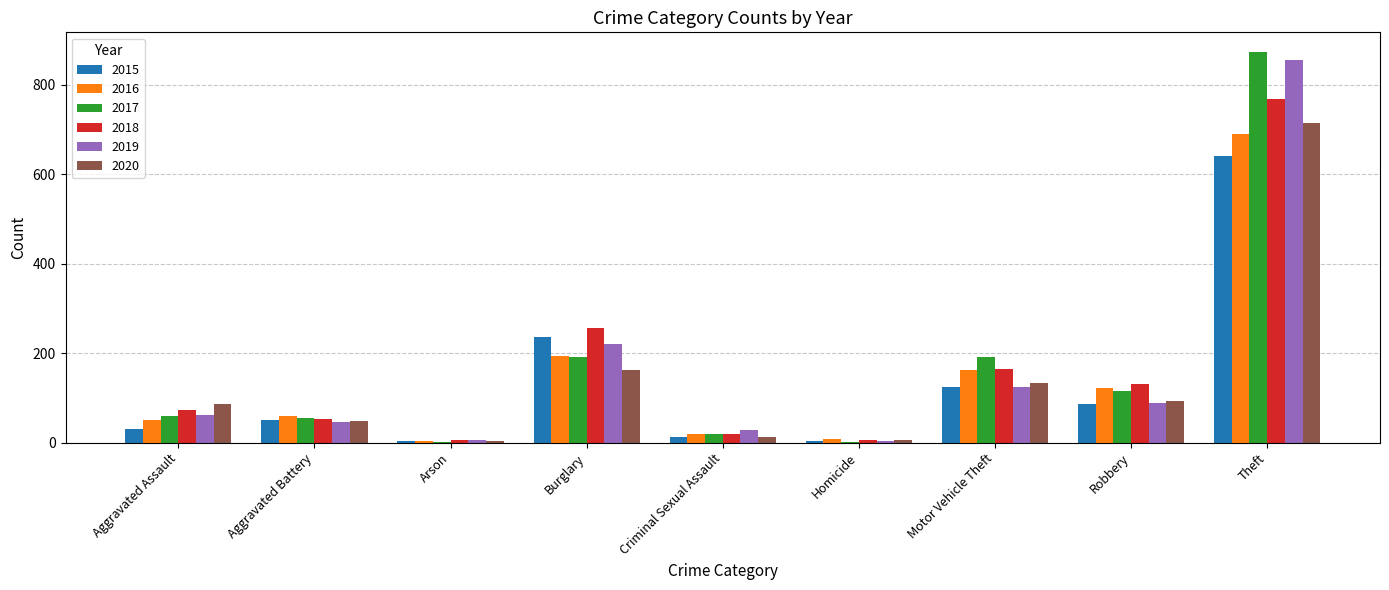

How many categories are shown in the chart?

9